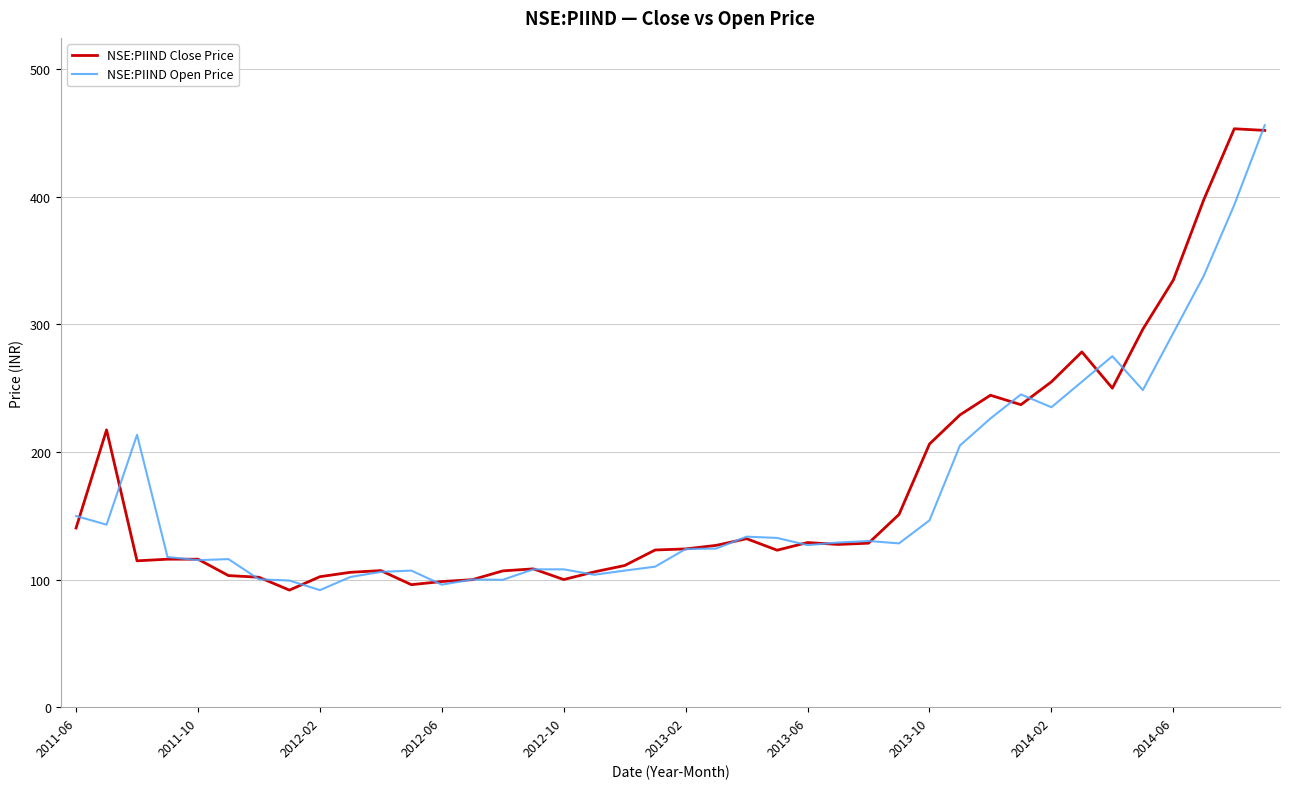

What is the difference between the maximum and minimum values in the NSE:PIIND Open Price series?

364.3